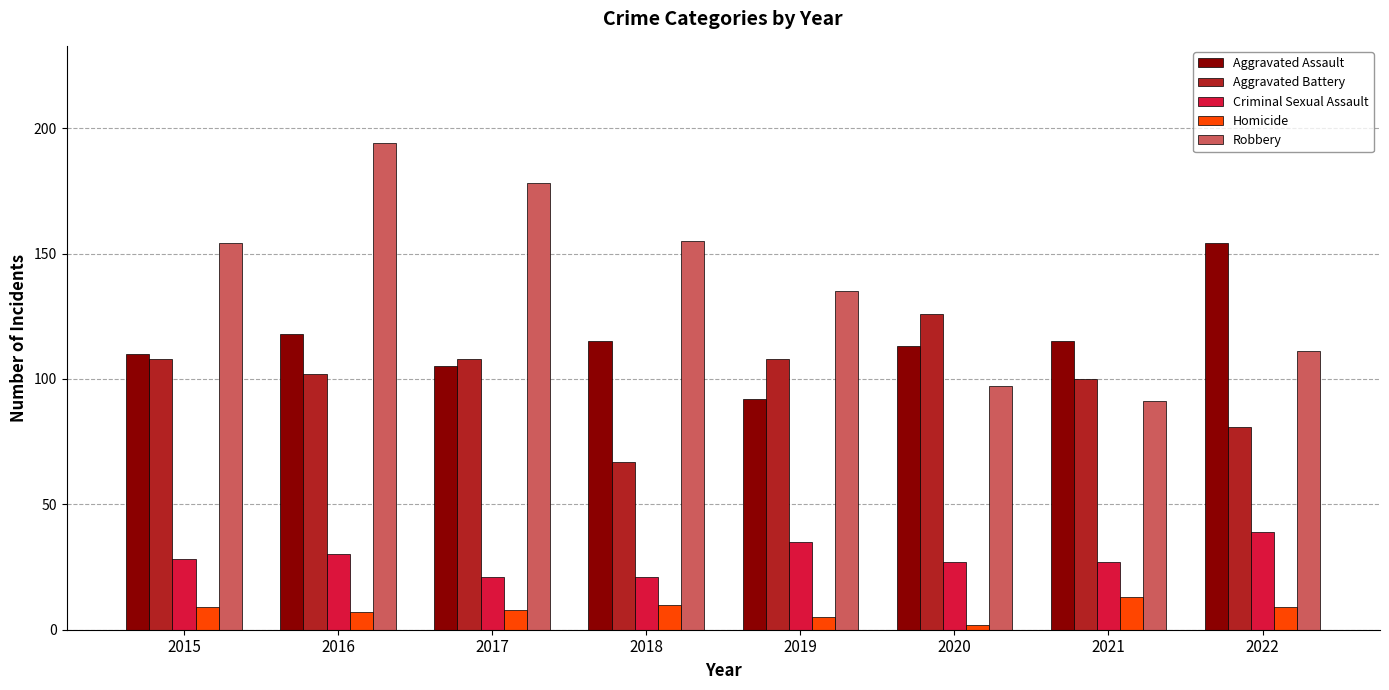

Which series has the largest range (max minus min)?

Robbery